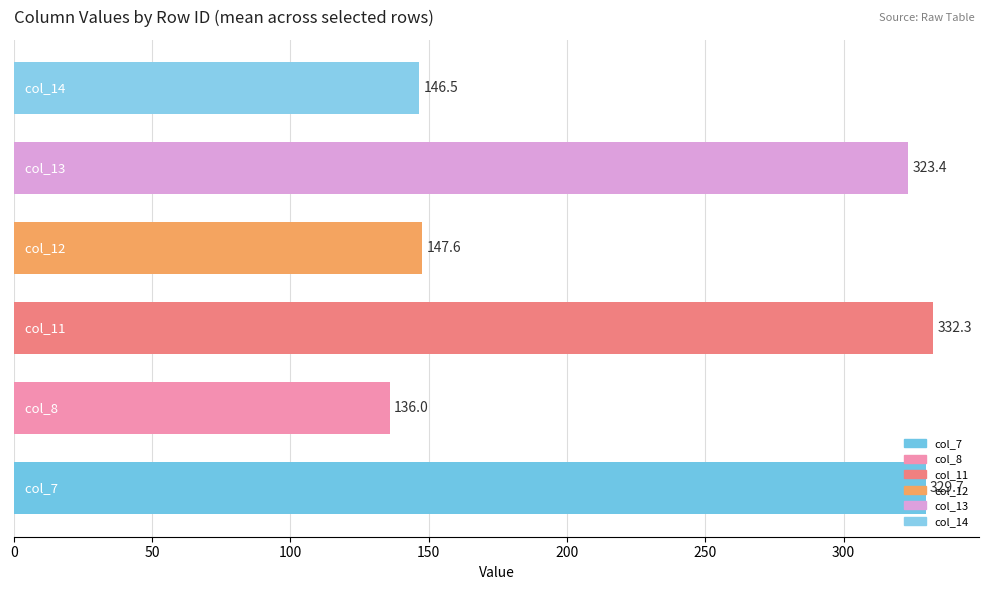

What is the greatest value displayed?

332.3